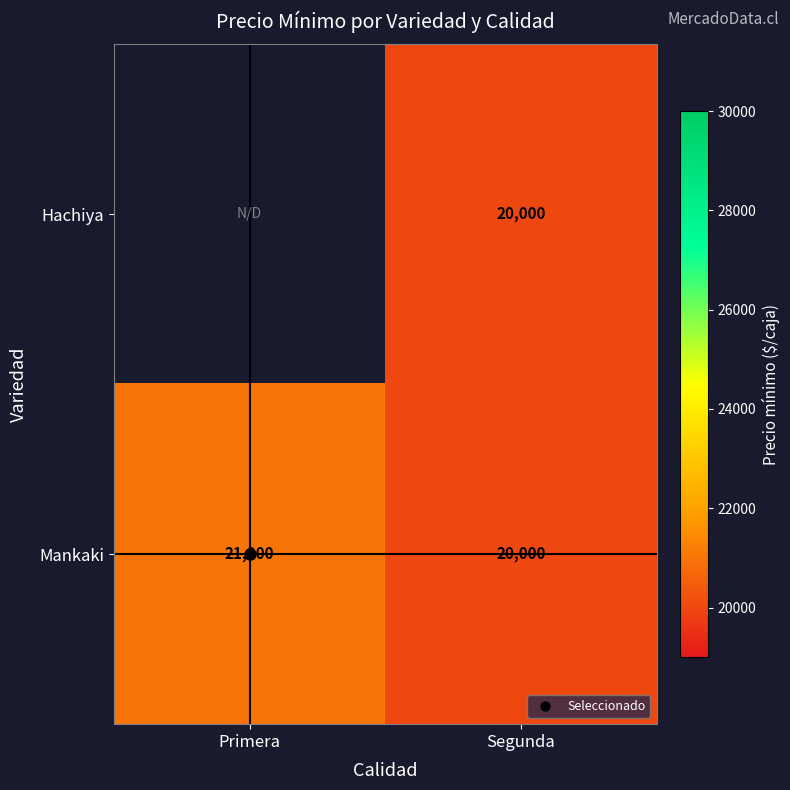

What is the sum of all Mankaki values?

41000.0